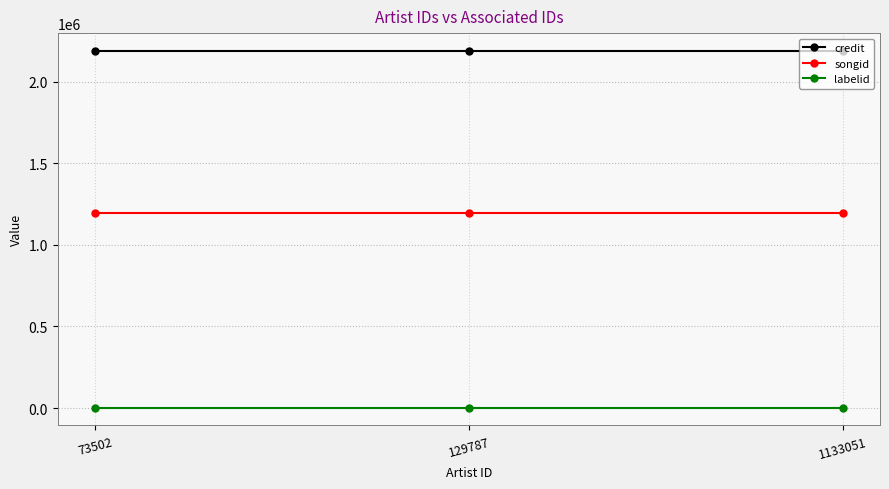

List the series in order of their peak value, highest first.

credit, songid, labelid